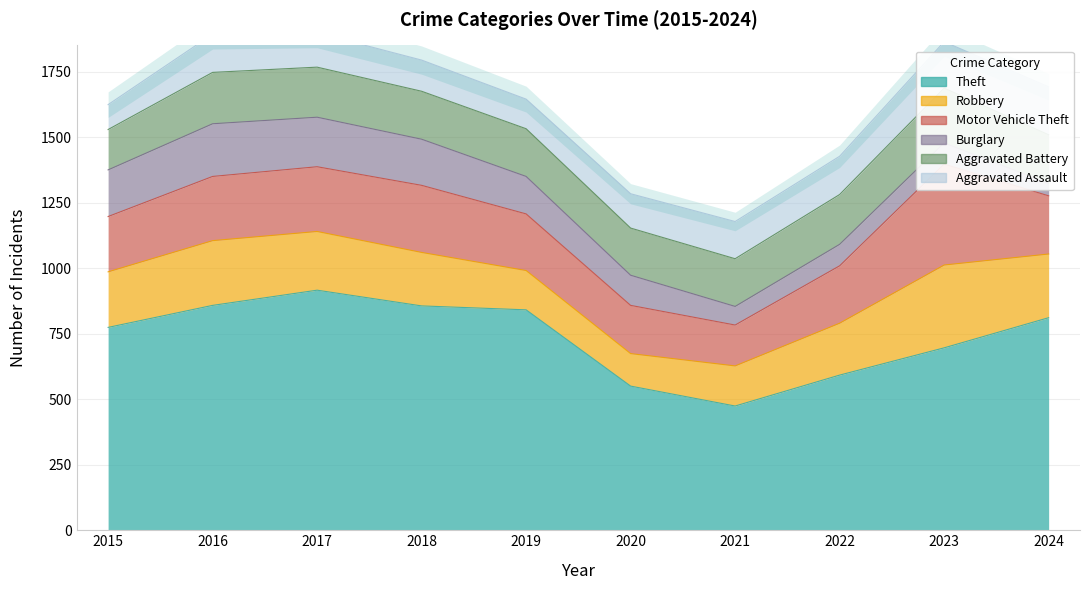

Reading left to right, what are all the values shown in this chart?

Theft: 2015=774	2016=858	2017=916	2018=856	2019=841	2020=550	2021=474	2022=592	2023=696	2024=811
Robbery: 2015=212	2016=247	2017=224	2018=204	2019=150	2020=124	2021=153	2022=198	2023=316	2024=243
Motor Vehicle Theft: 2015=211	2016=245	2017=247	2018=256	2019=216	2020=184	2021=156	2022=219	2023=385	2024=222
Burglary: 2015=178	2016=201	2017=189	2018=176	2019=143	2020=115	2021=71	2022=82	2023=81	2024=47
Aggravated Battery: 2015=154	2016=196	2017=191	2018=183	2019=182	2020=180	2021=182	2022=190	2023=209	2024=186
Aggravated Assault: 2015=95	2016=146	2017=131	2018=119	2019=113	2020=131	2021=142	2022=146	2023=177	2024=183